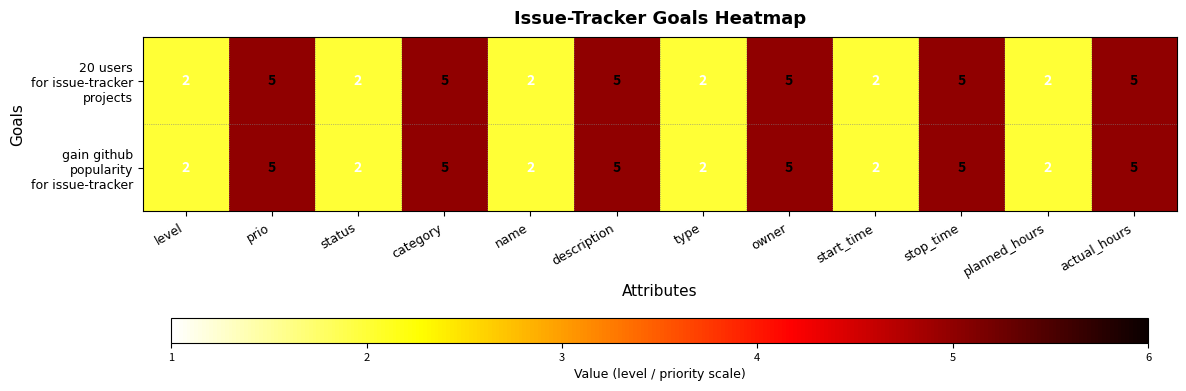

What is the total value across all series at name?

4